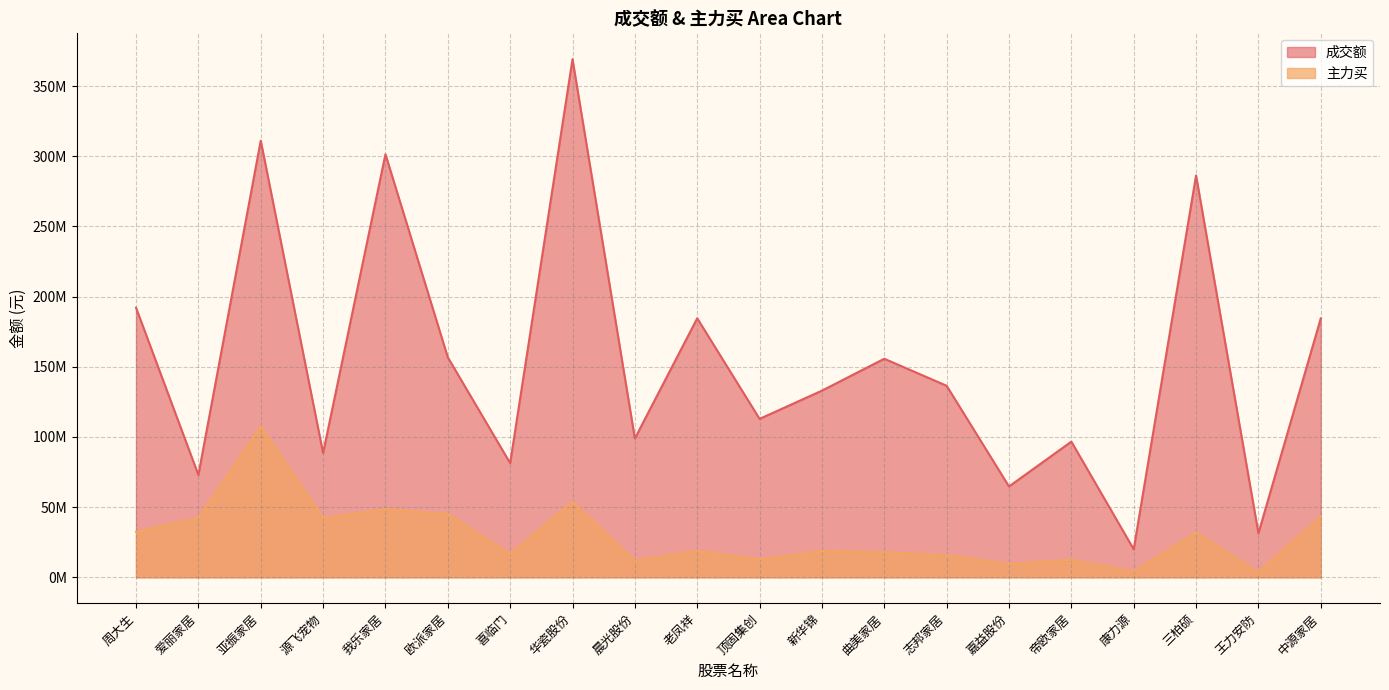

True or false: 成交额 and 主力买 cross at least once.

False